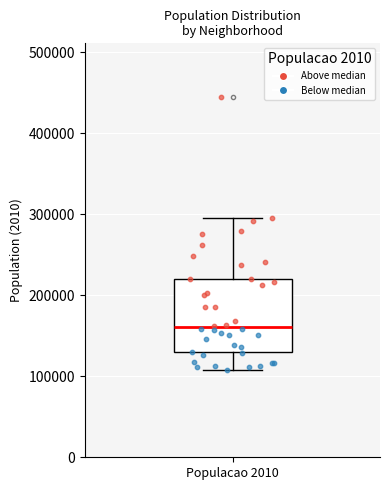

Where is the upper edge of the box for Populacao 2010 on the y-axis? The values are not printed on the chart, so give them approximately, as read against the axis.

220000